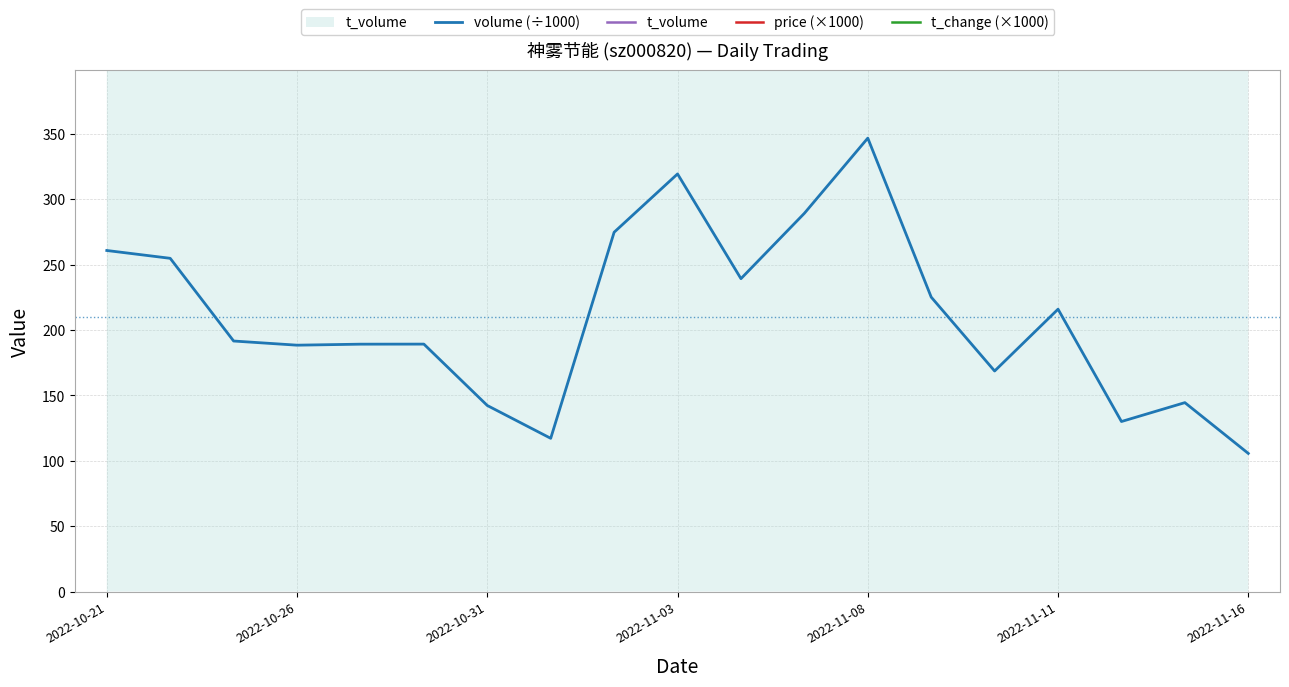

The value of volume (÷1000) at 2022-11-16 is 105.6. True or false?

True